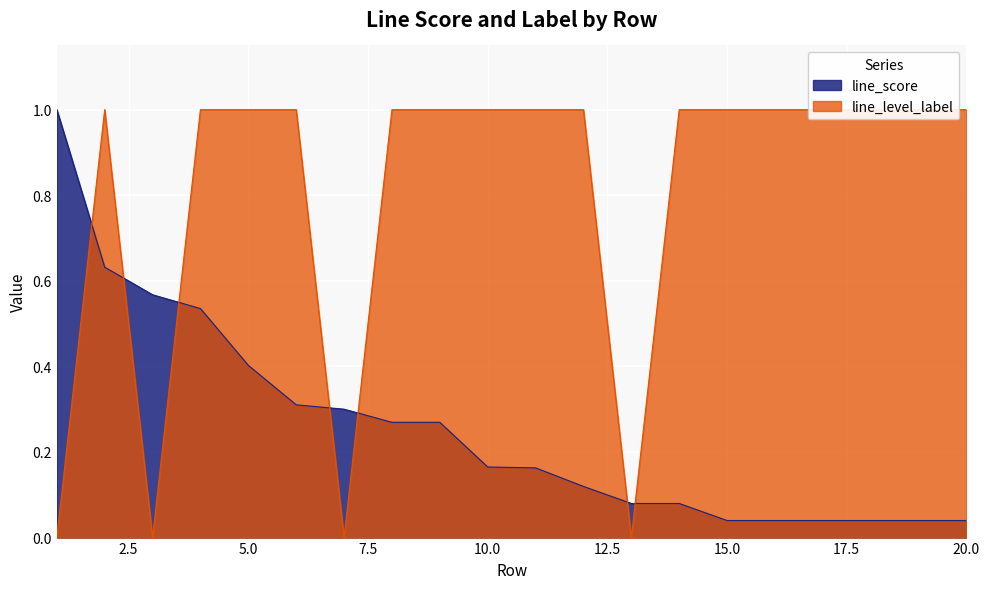

Count the number of categories in the chart.

20